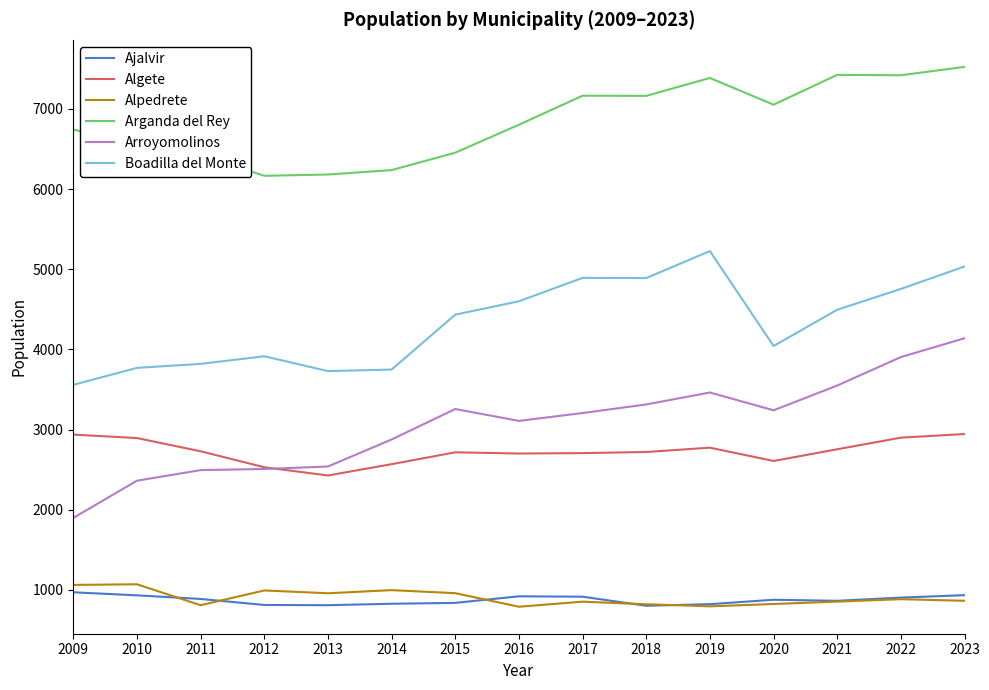

Where is Arganda del Rey nearest to the value 6845?

2016